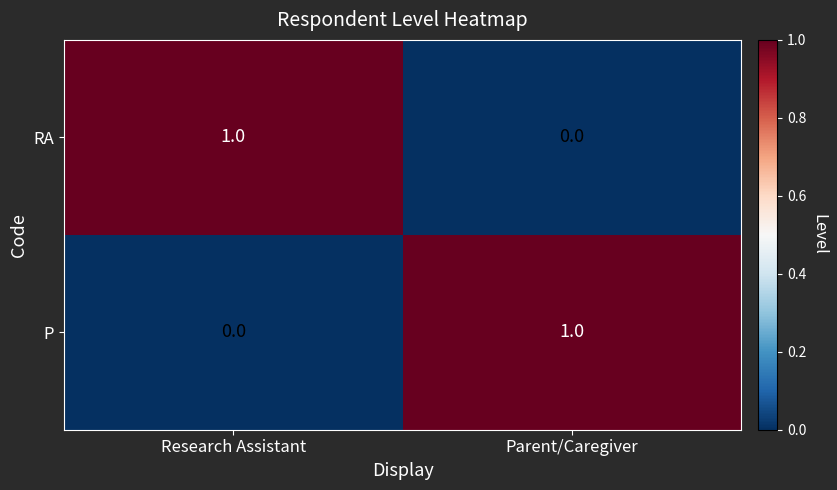

Where is RA nearest to the value 0?

Parent/Caregiver